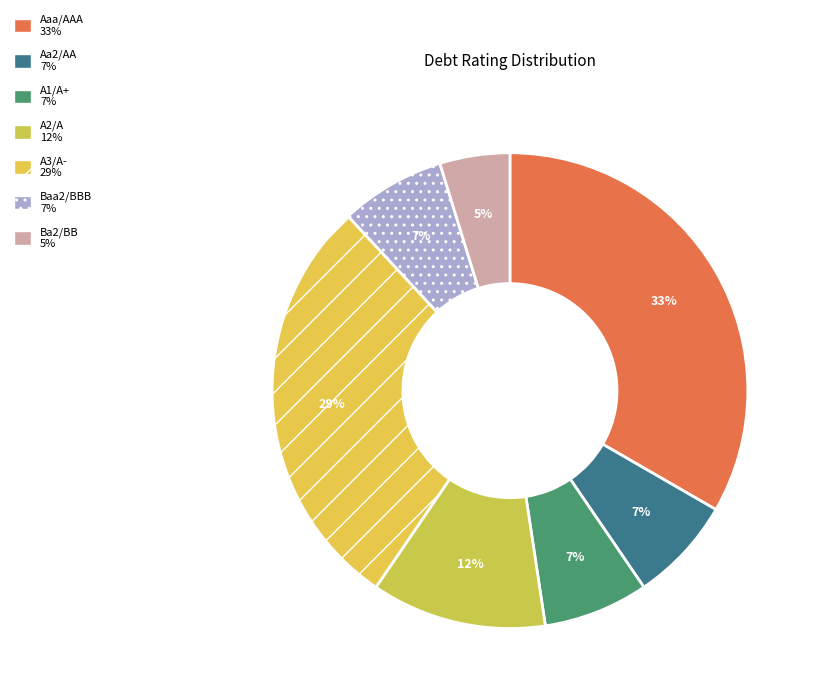

What percentage is the A3/A- slice, to the nearest percent?

29%